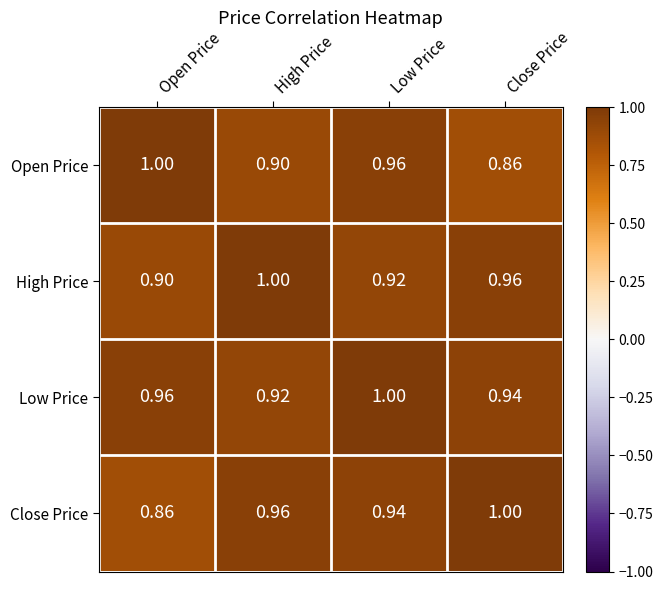

Which category has the lowest value in the Low Price series?

High Price